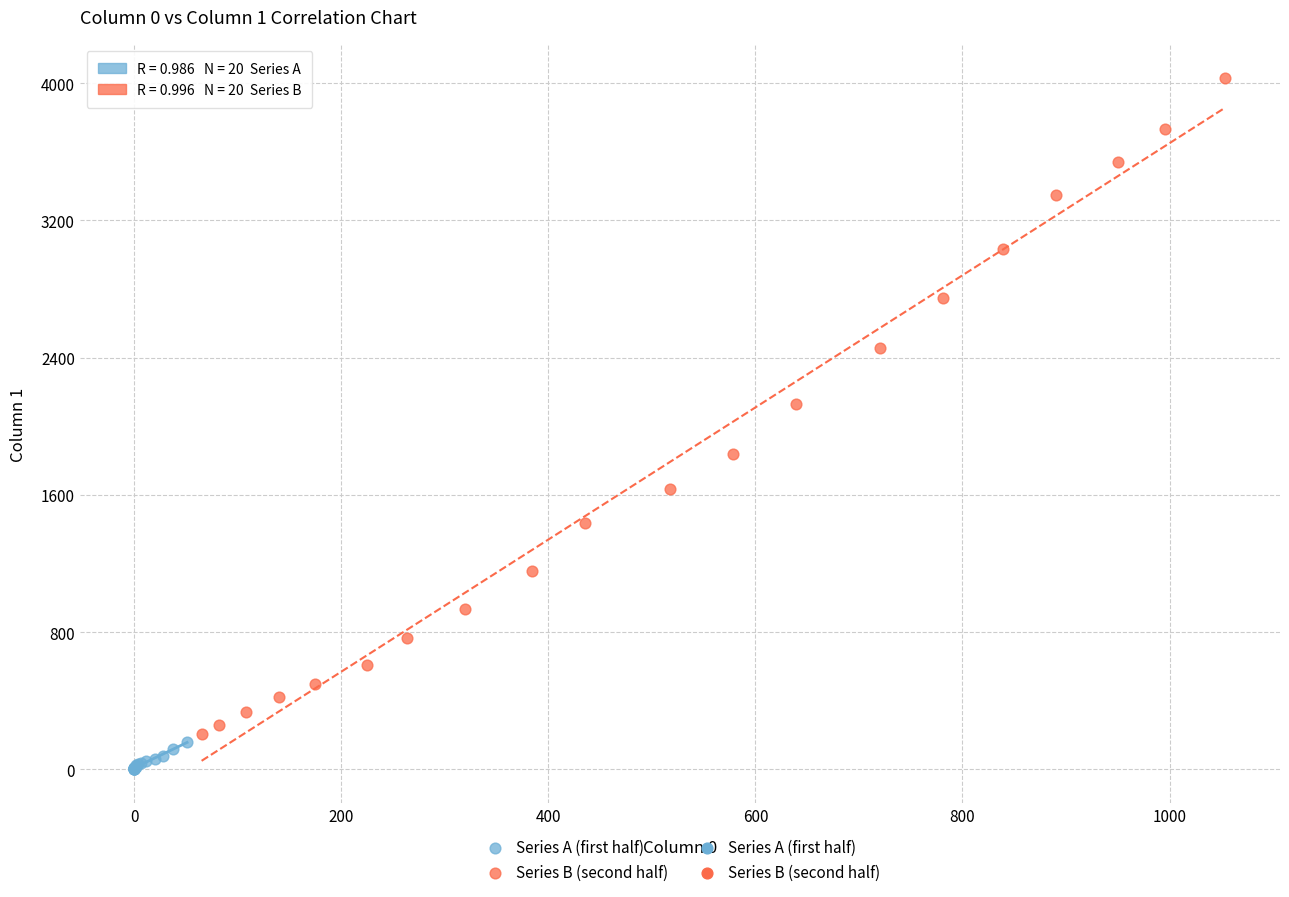

Which series has the largest Y range (max minus min)?

Series B (second half)